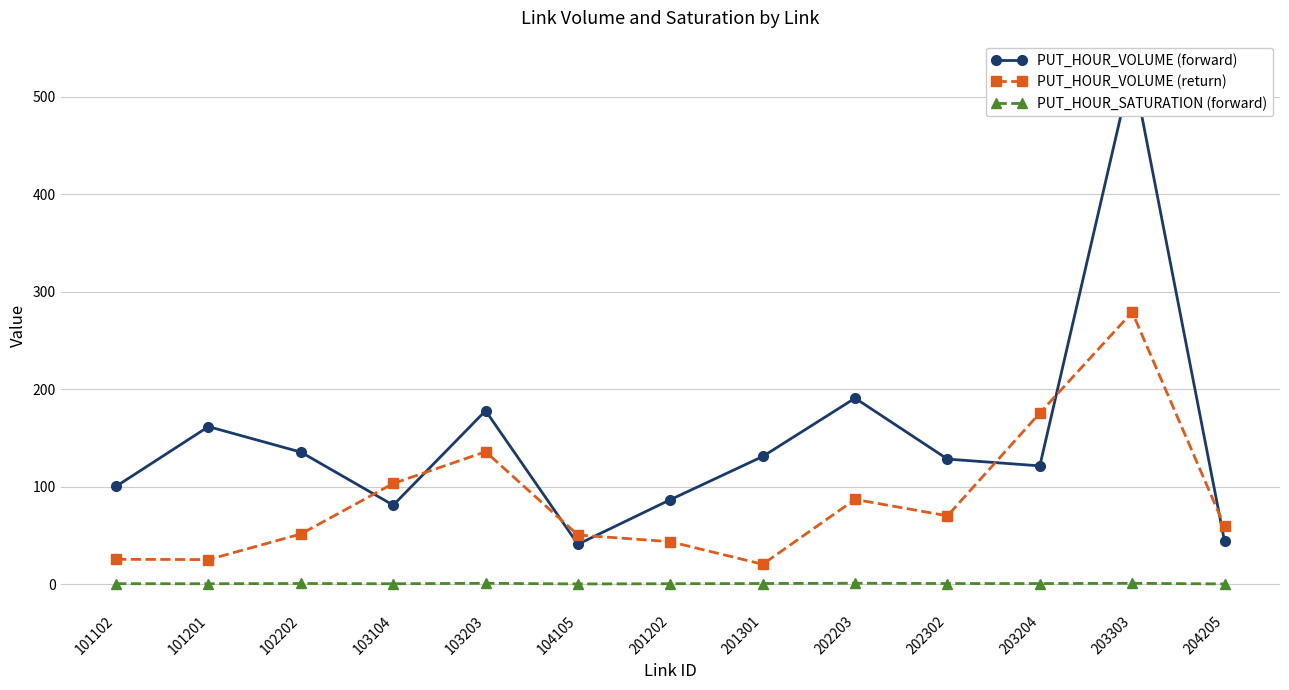

What is the difference between the highest and lowest values at 204205?

59.0